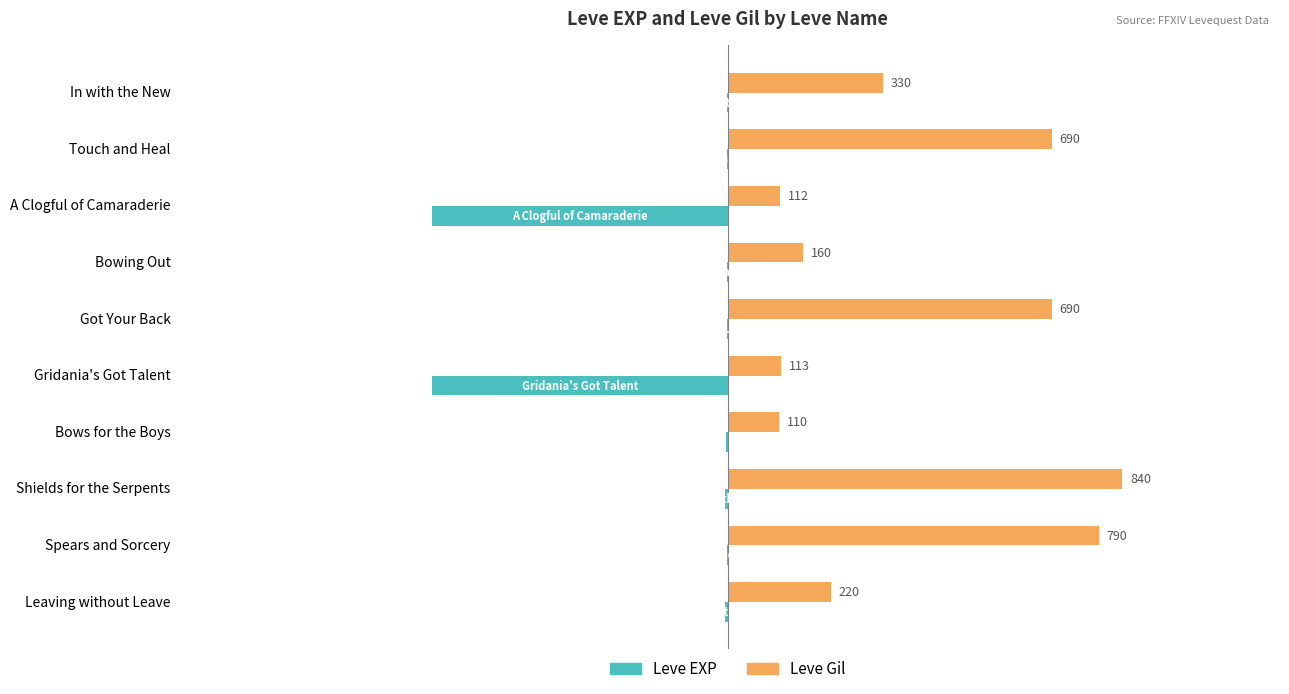

Which category has the highest value in the Leve Gil series?

Shields for the Serpents